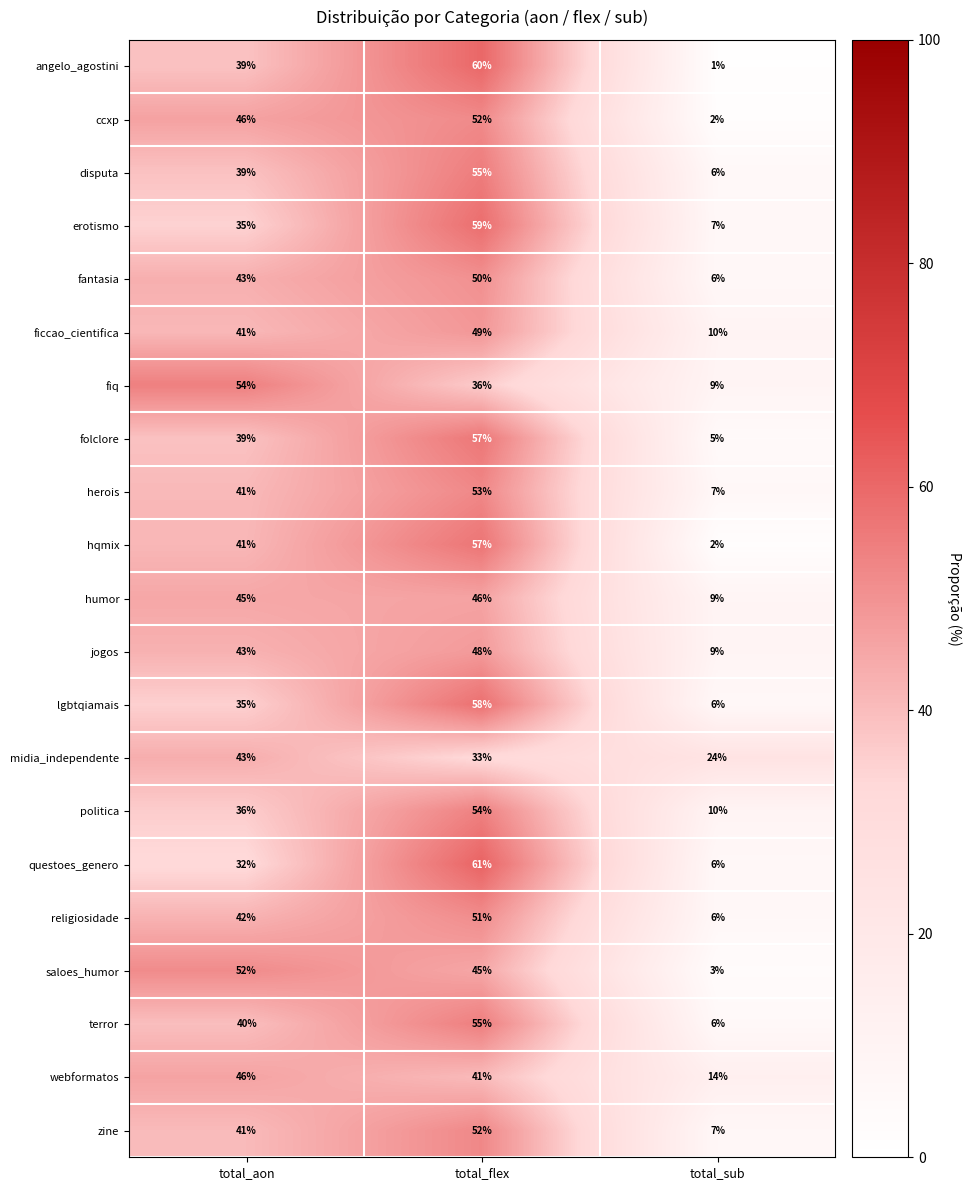

At which label does saloes_humor reach its minimum?

total_sub